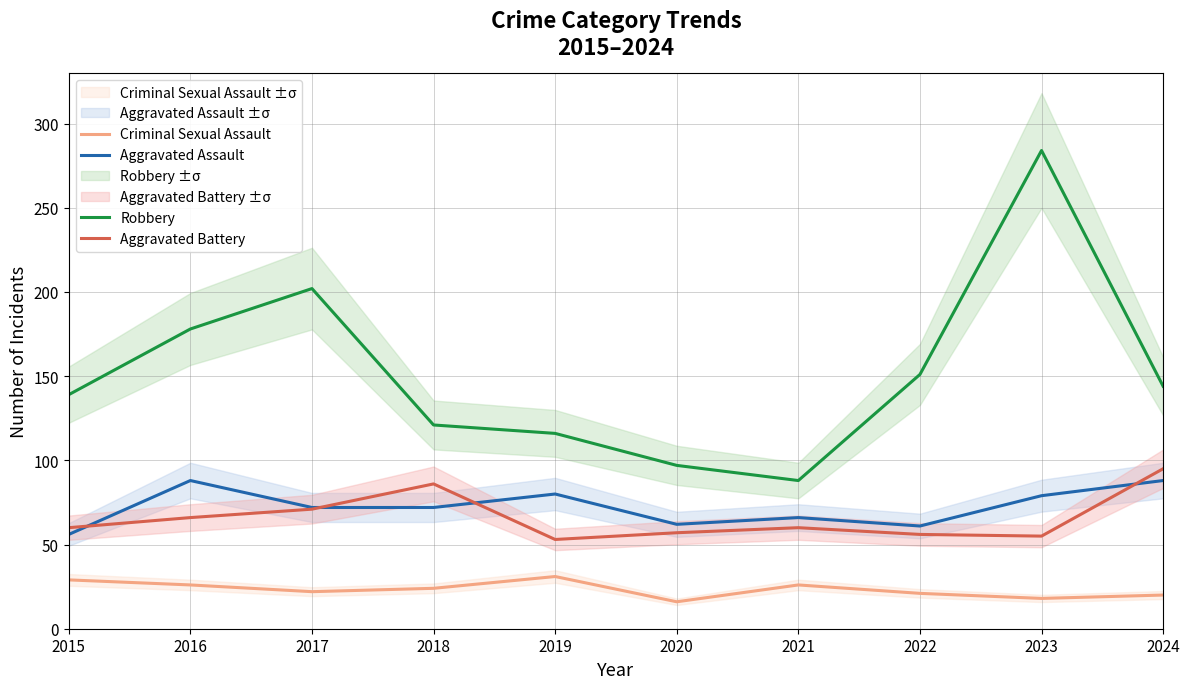

At which category is the sum across all series the highest?

2023